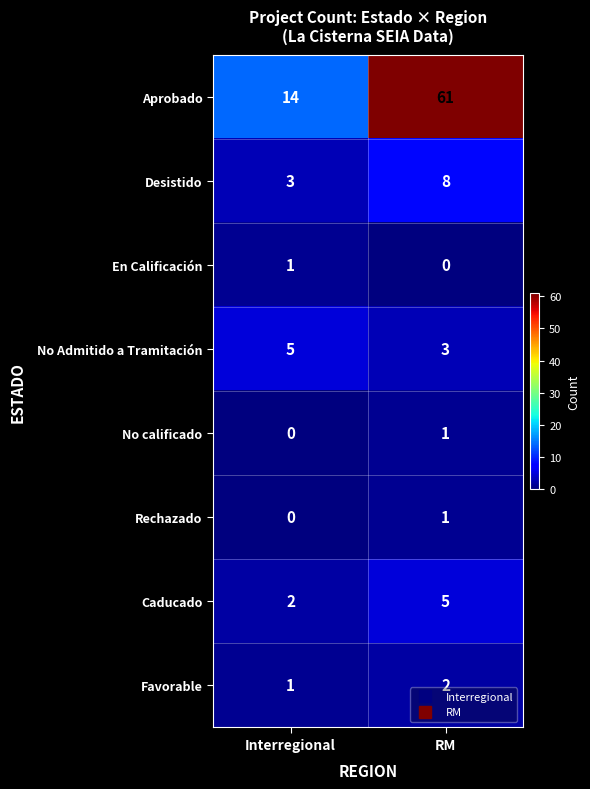

The Aprobado series shows 61 at RM. True or false?

True